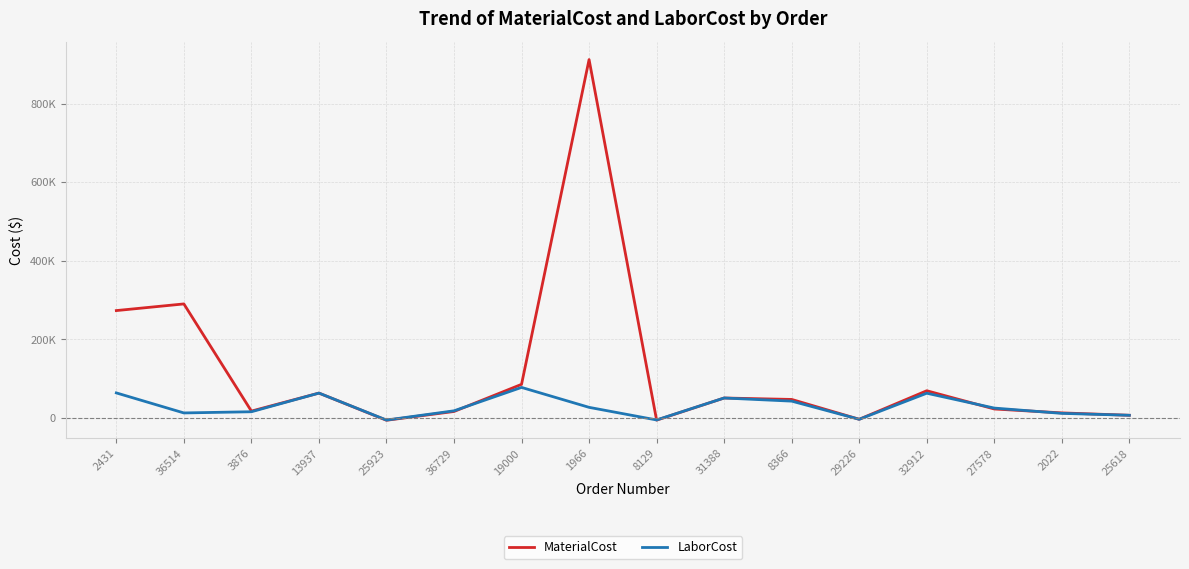

What is the sum of all MaterialCost values?

1858672.3